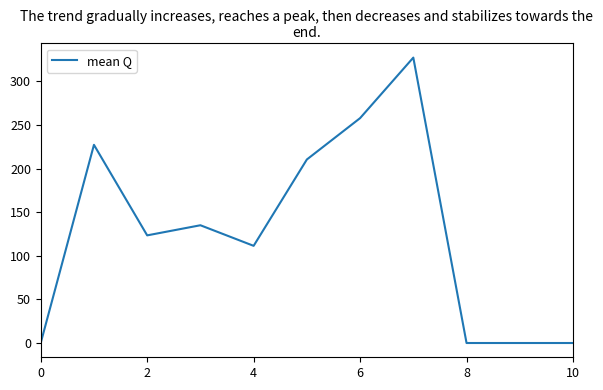

What is the greatest value displayed?

327.2